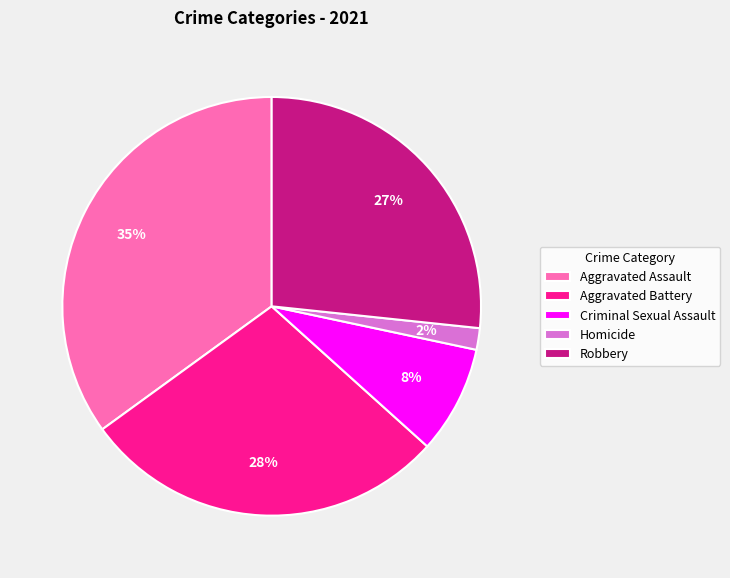

Is the sum of Robbery and Homicide greater than half?

No